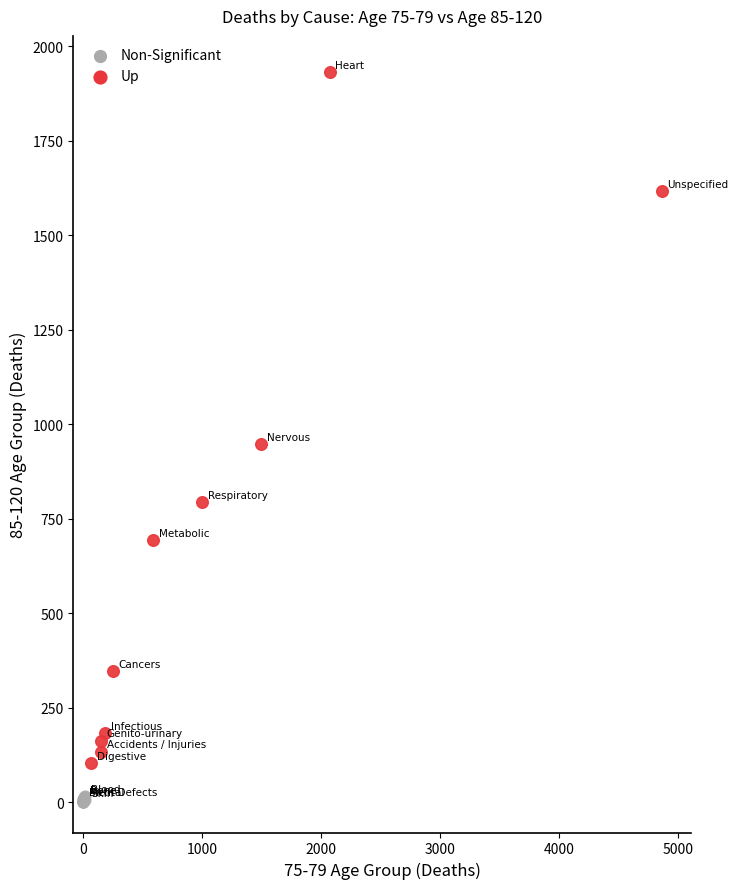

Which series reaches the maximum Y coordinate?

Up